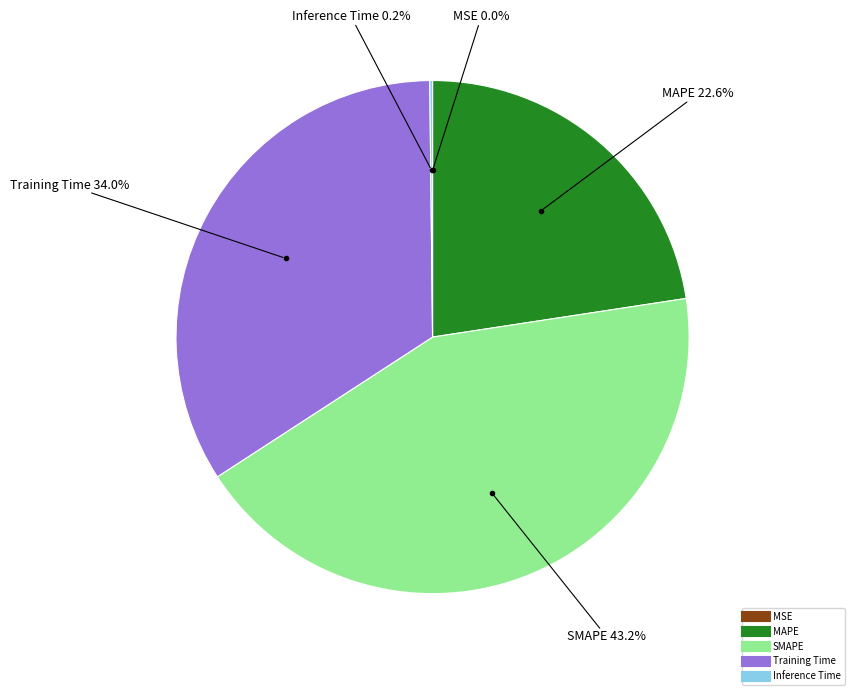

Is there a majority slice in this chart?

No